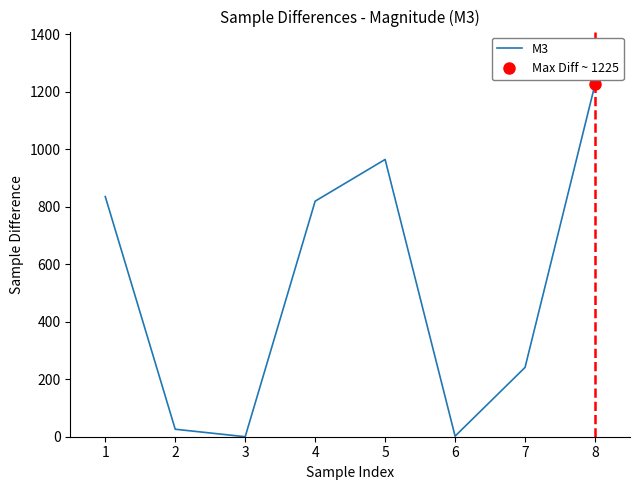

Approximately how many times larger is the value at 4 compared to 5?

0.8